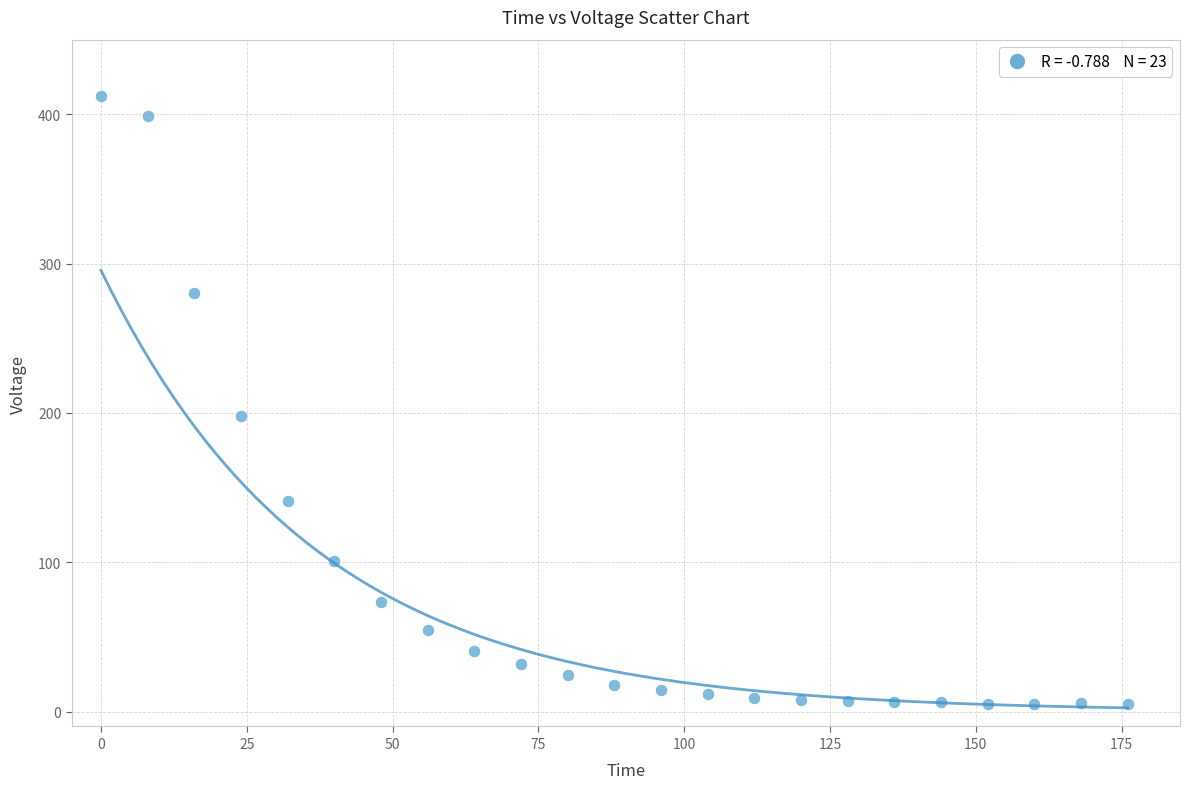

What Y value in the scatter plot is closest to 208?

198.1